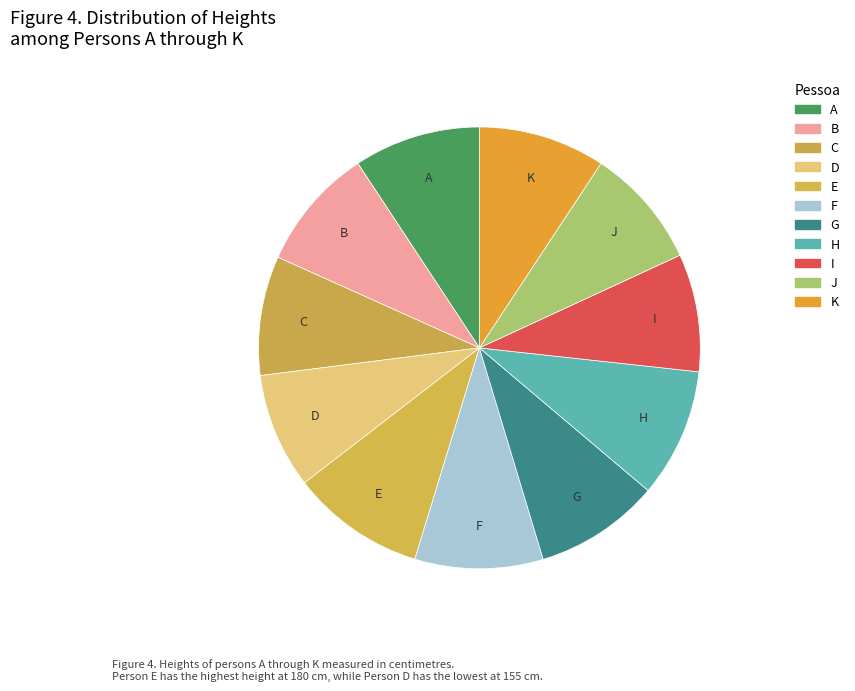

To the nearest percent, what is the average slice percentage?

9%